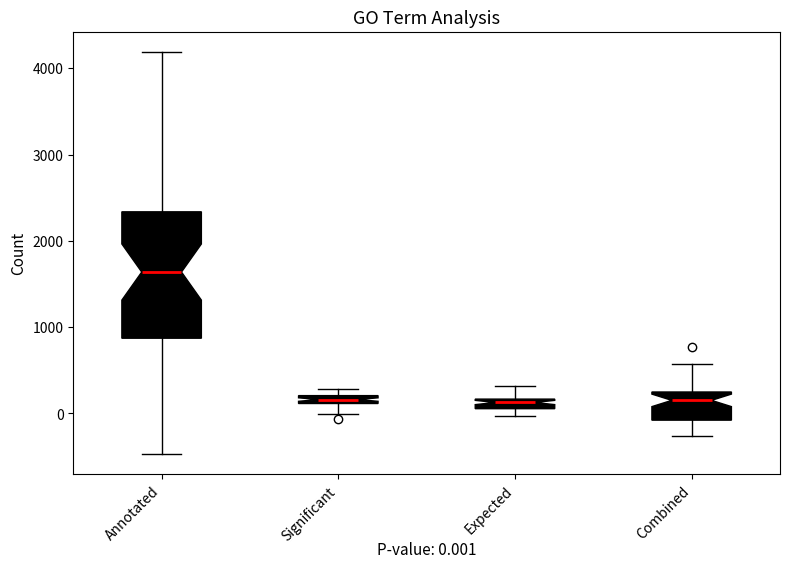

Comparing the boxes themselves (not the whiskers), which one is the tallest?

Annotated